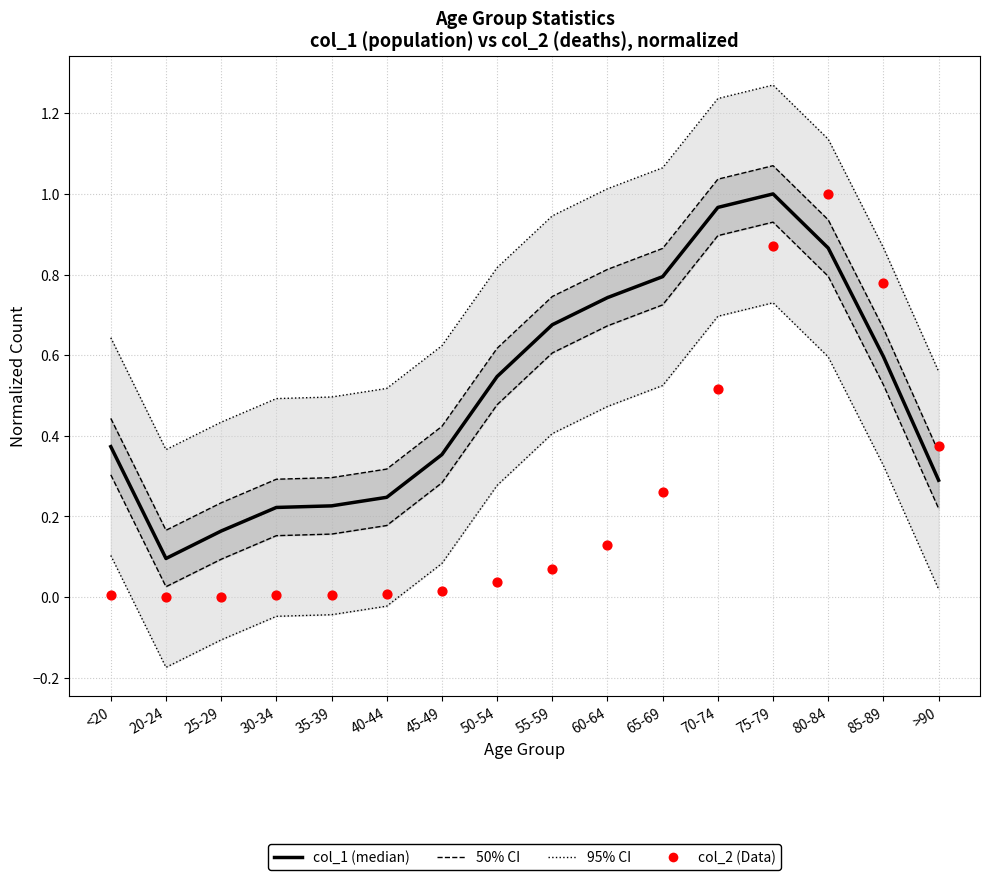

Which series contains the highest Y value?

col_1 (median)